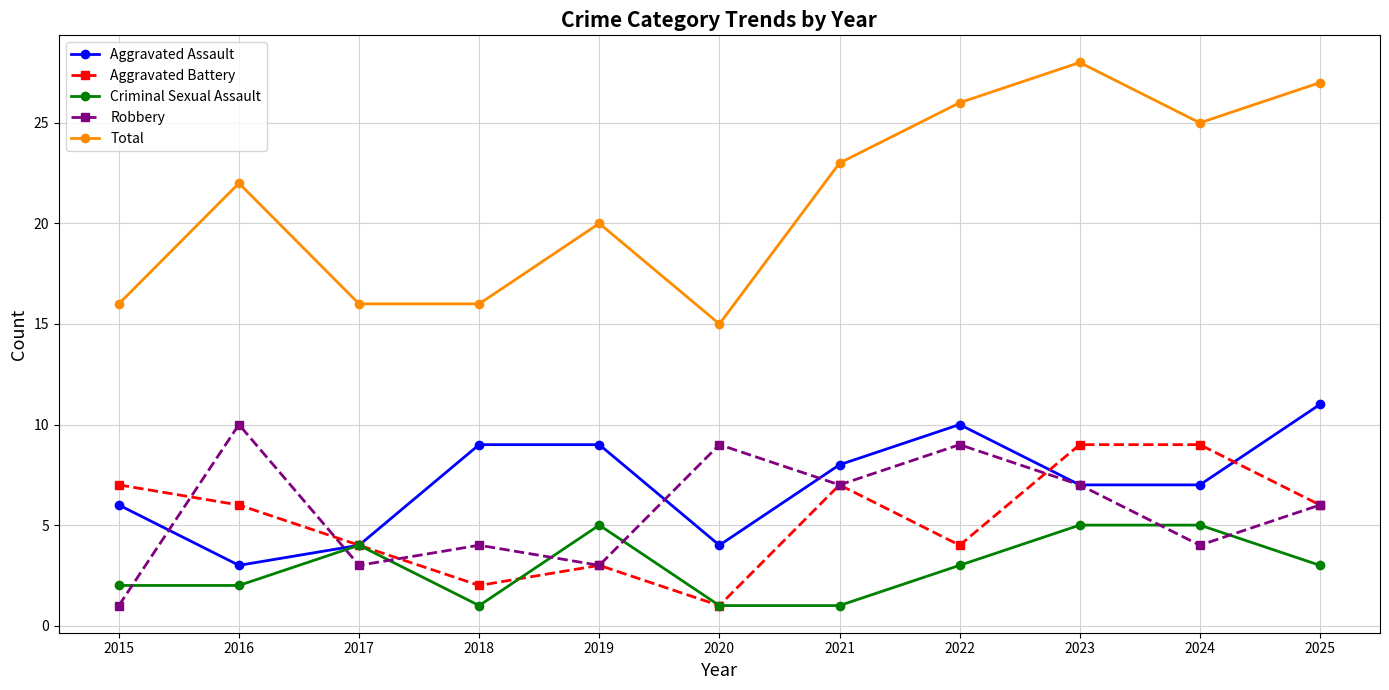

Is it true that Aggravated Battery equals 3 at 2018?

False